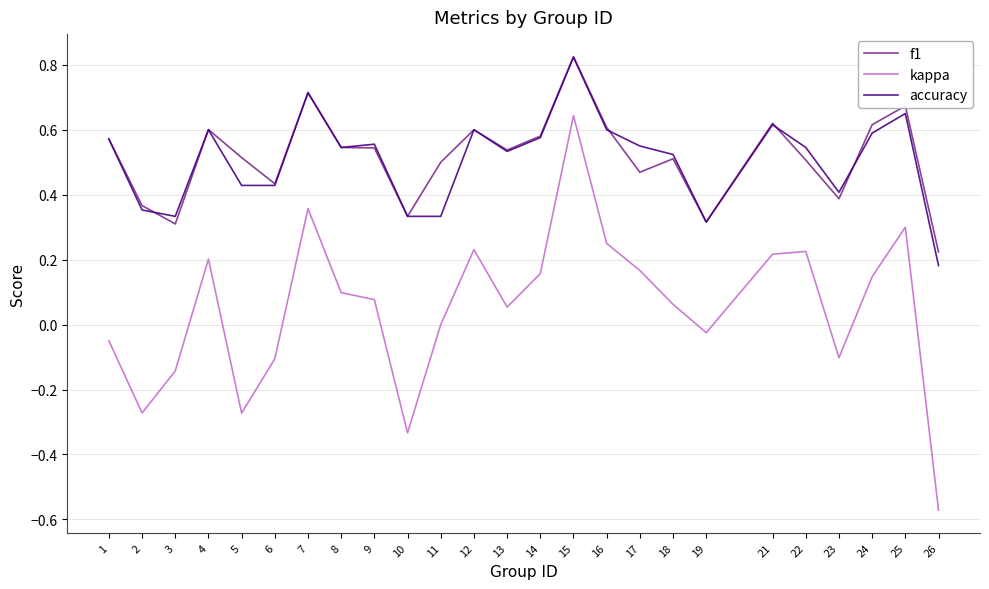

Where is the first local maximum for f1?

4